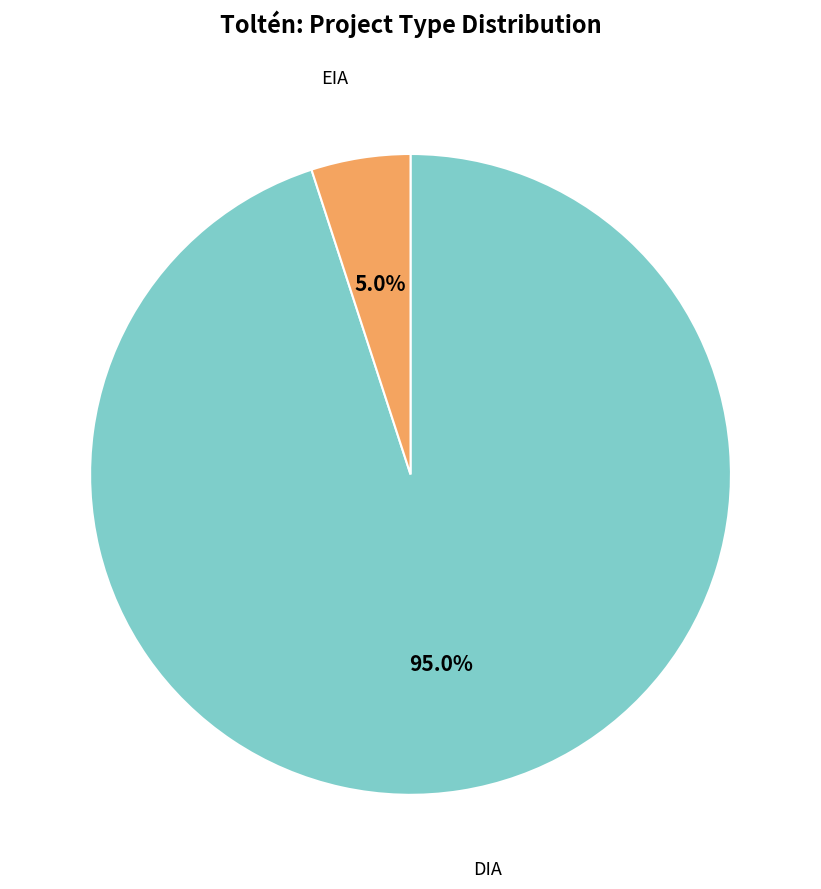

How many slices are in this pie chart?

2